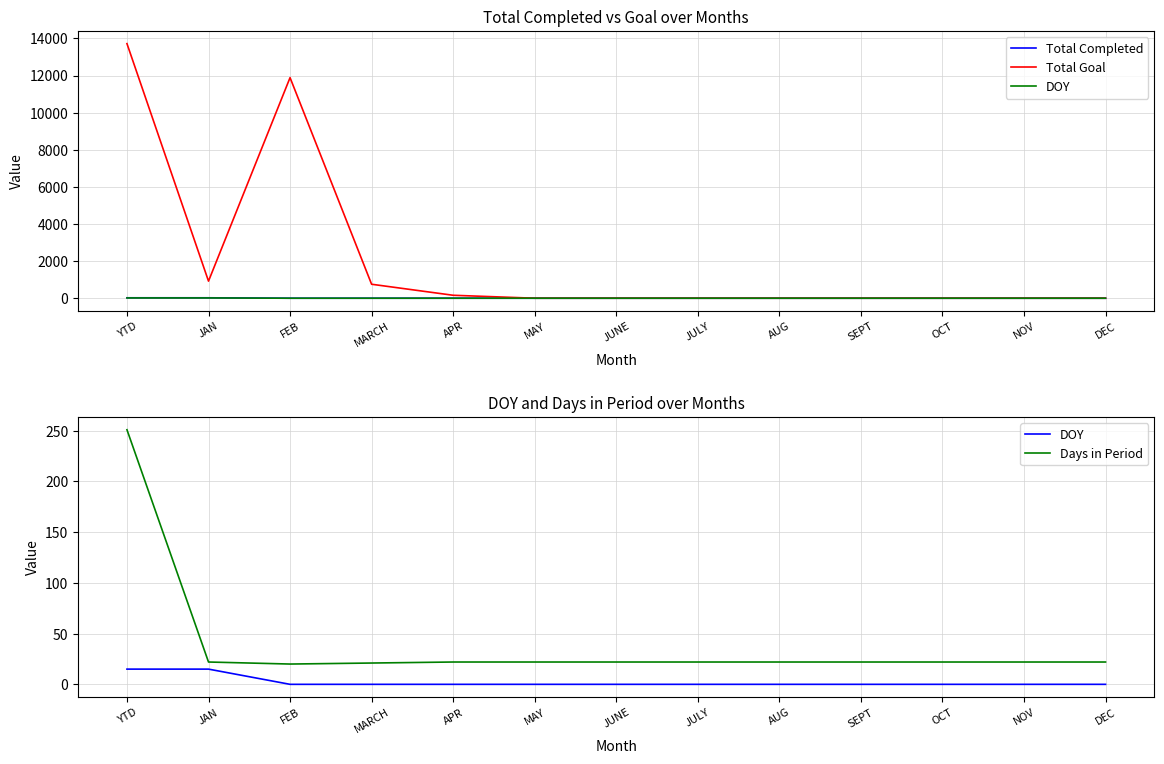

What is the greatest value displayed?

13721